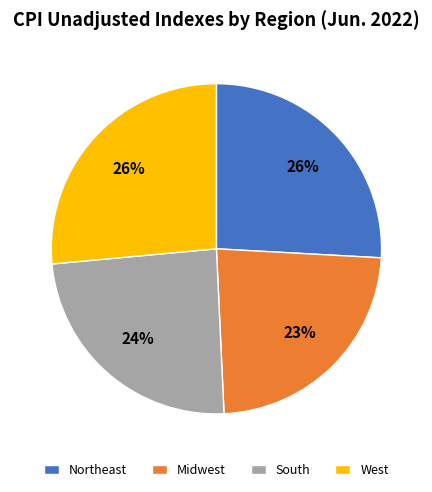

Which slice is the smallest?

Midwest